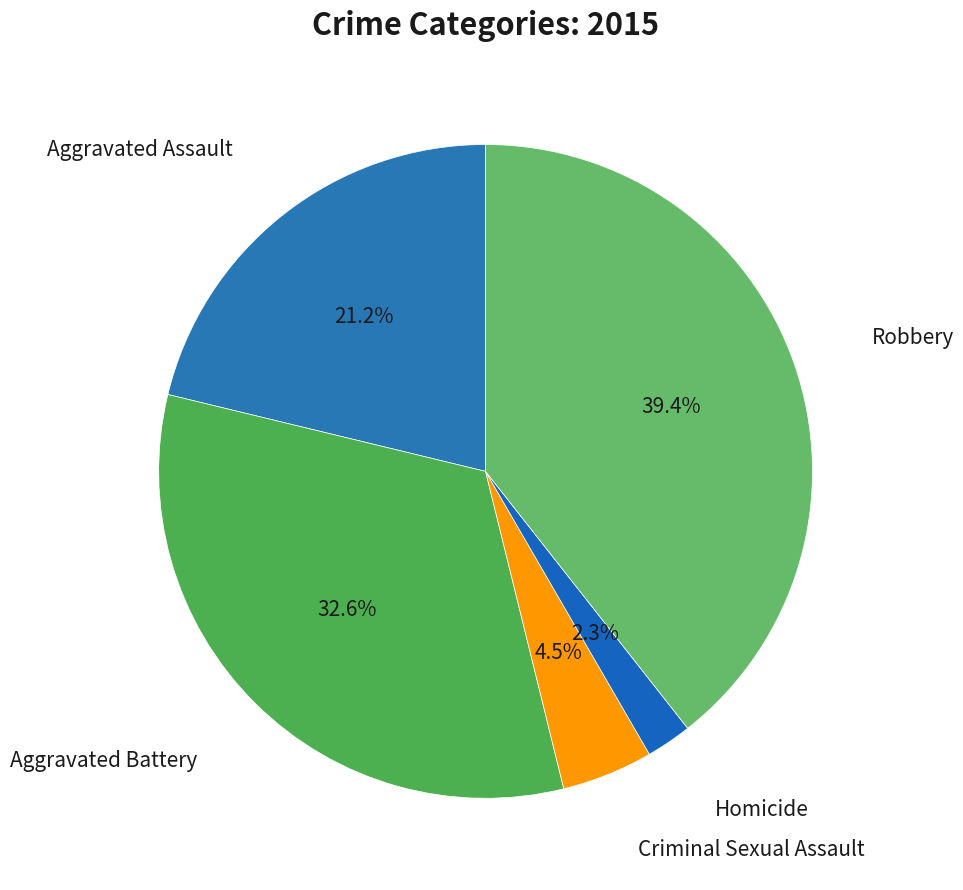

Rank the categories by value from lowest to highest.

Homicide, Criminal Sexual Assault, Aggravated Assault, Aggravated Battery, Robbery